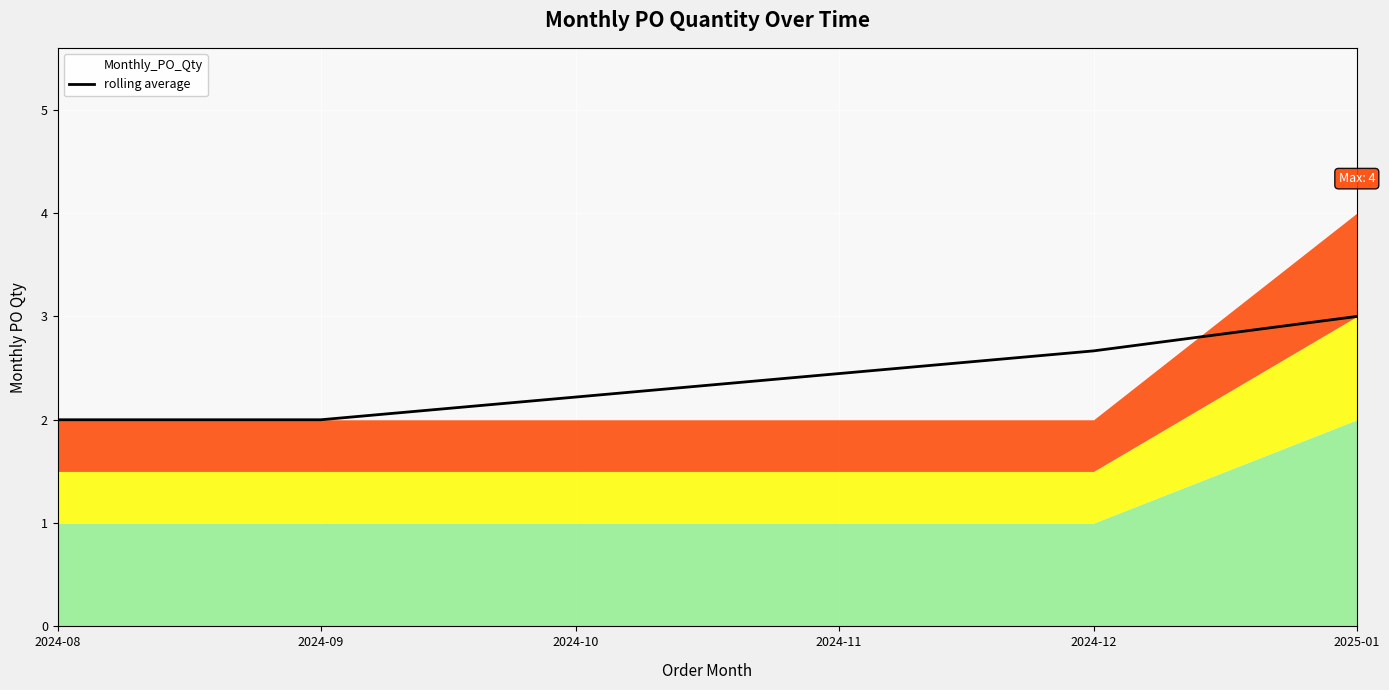

True or false: rolling average has more than 2 interior local peaks.

False